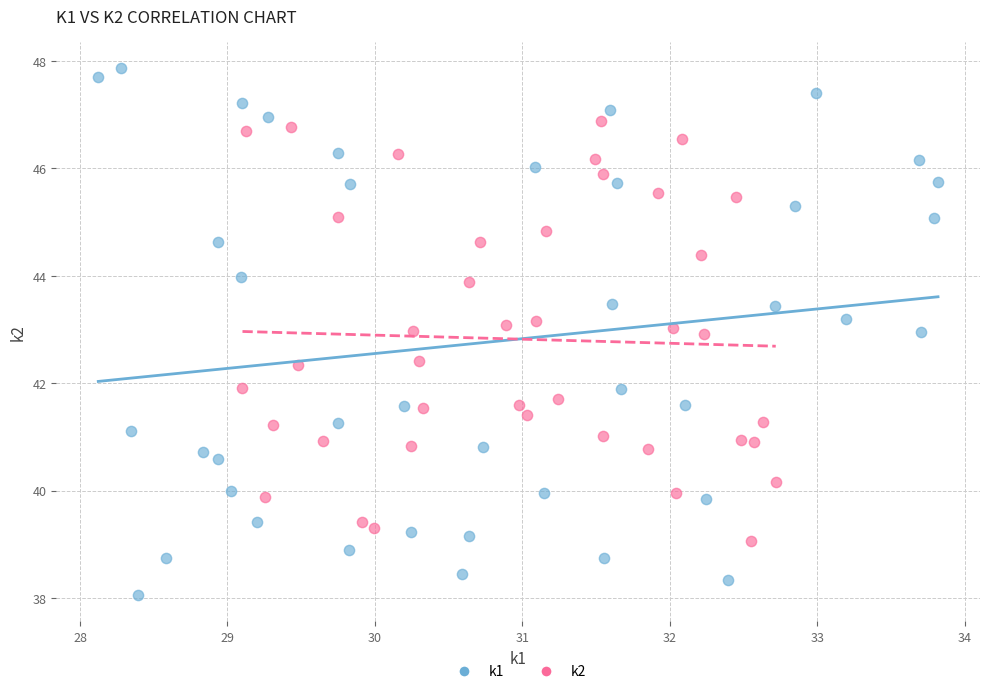

Which series contains the lowest Y value?

k1